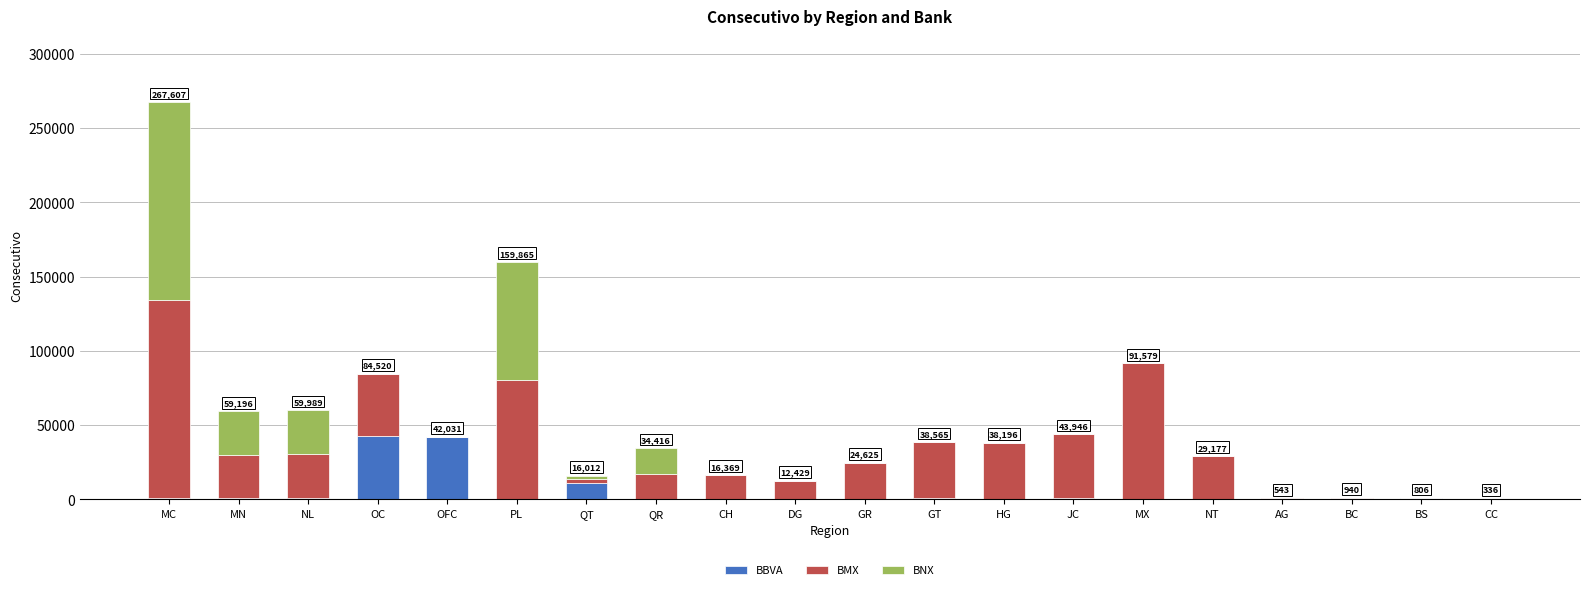

What is the highest value of the BBVA series?

42528